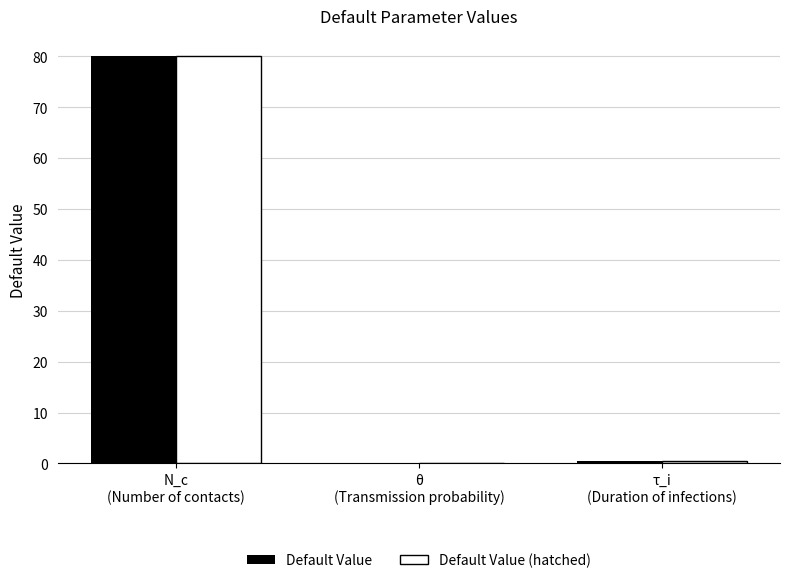

What is the greatest value displayed?

80.0